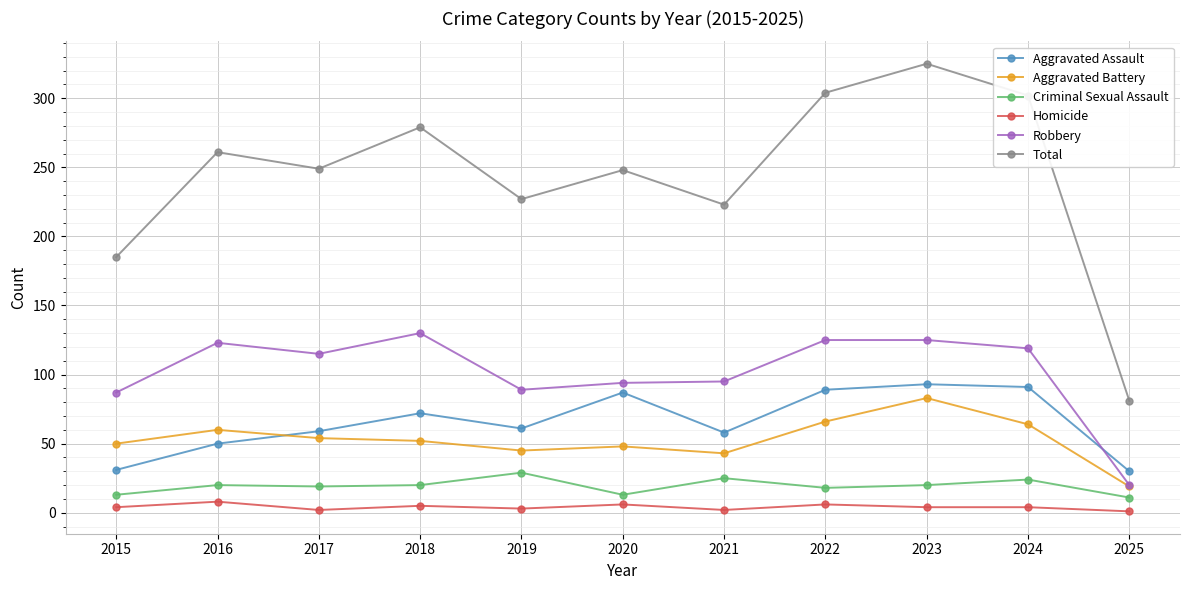

At how many categories does at least one series exceed 29?

11